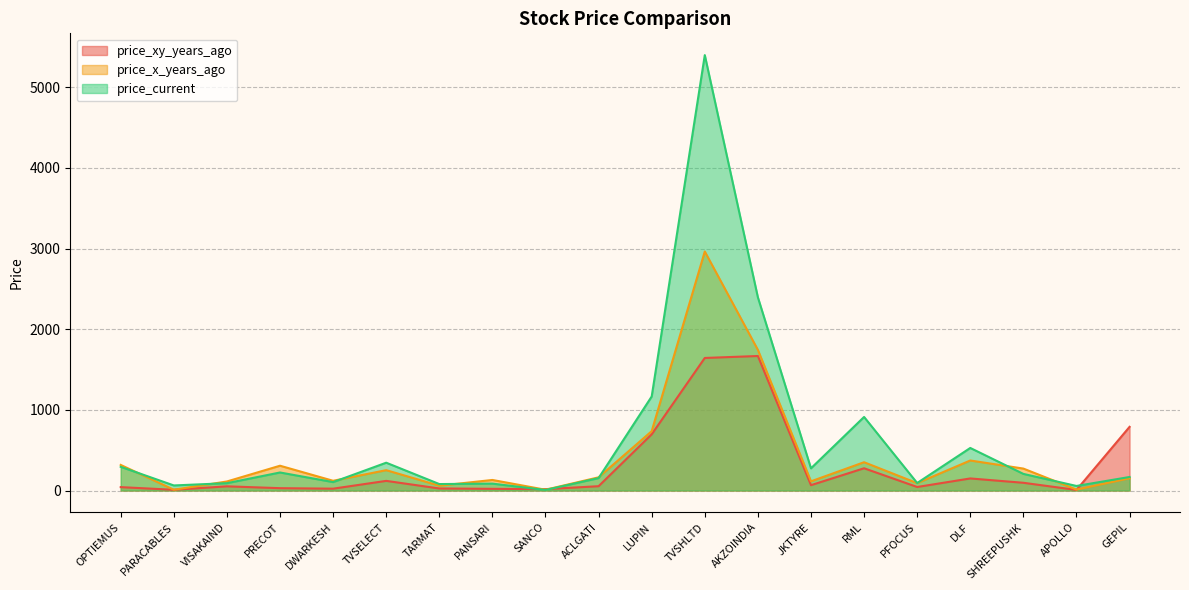

What is the greatest value displayed?

5399.3